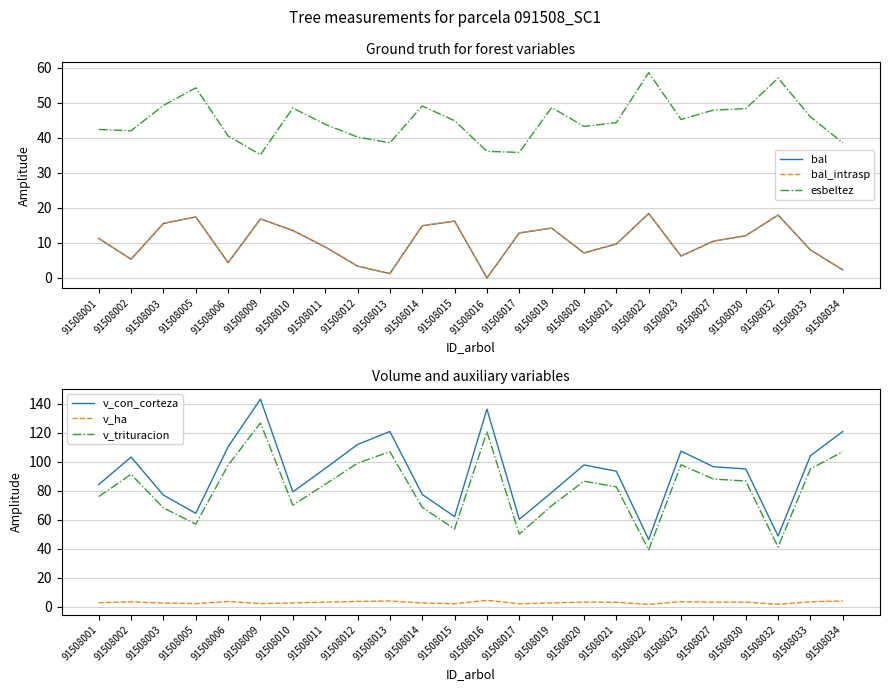

True or false: v_trituracion has a value of 50.0 at 91508017.

True